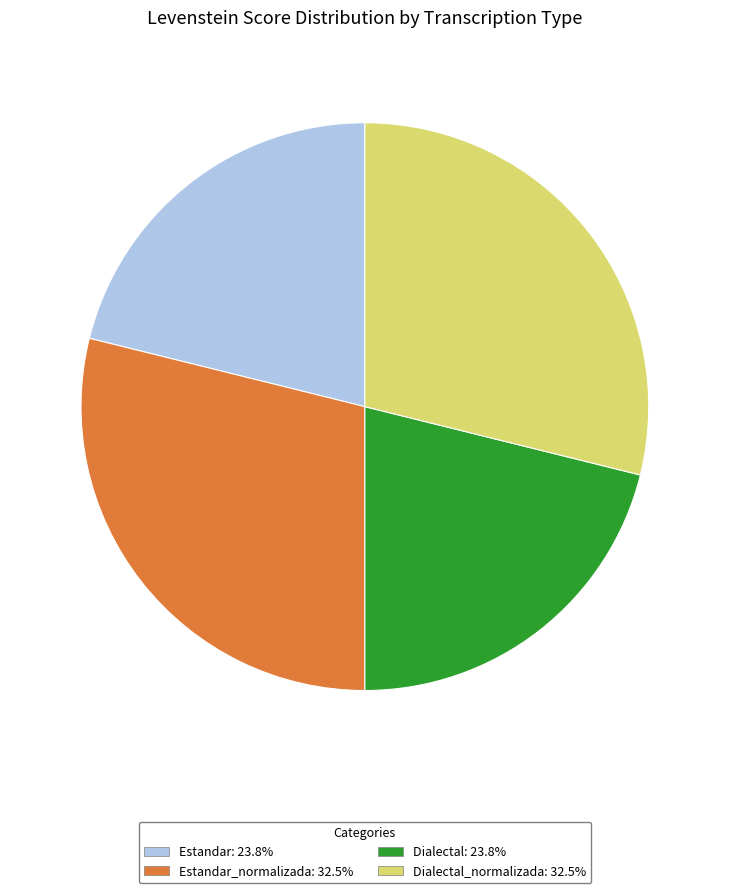

Combined, do Dialectal: 23.8% and Estandar: 23.8% account for over 50%?

No